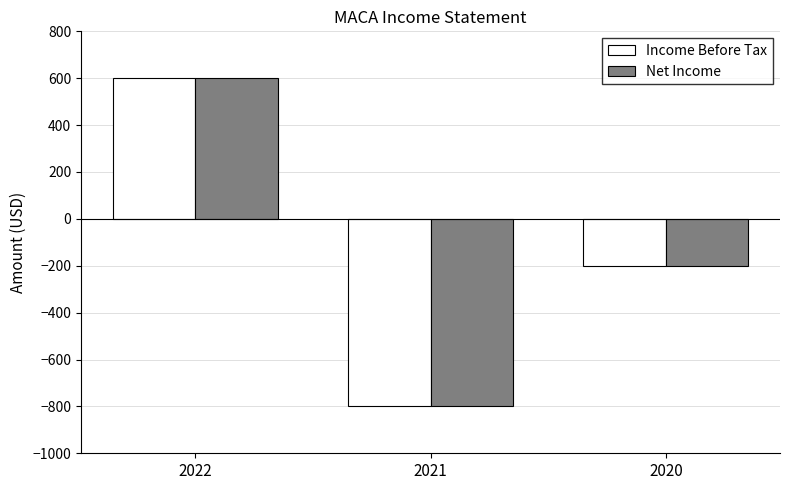

Where is Net Income nearest to the value -100?

2020